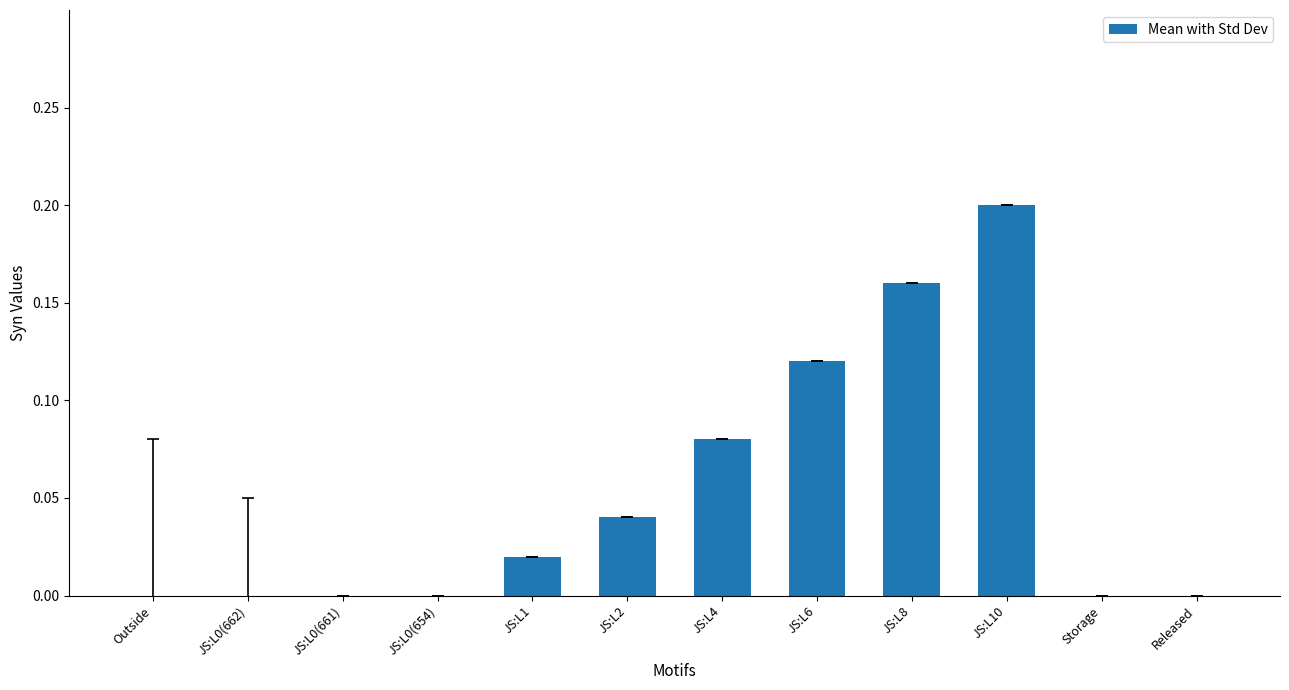

Which category has the highest value across all series?

JS:L10